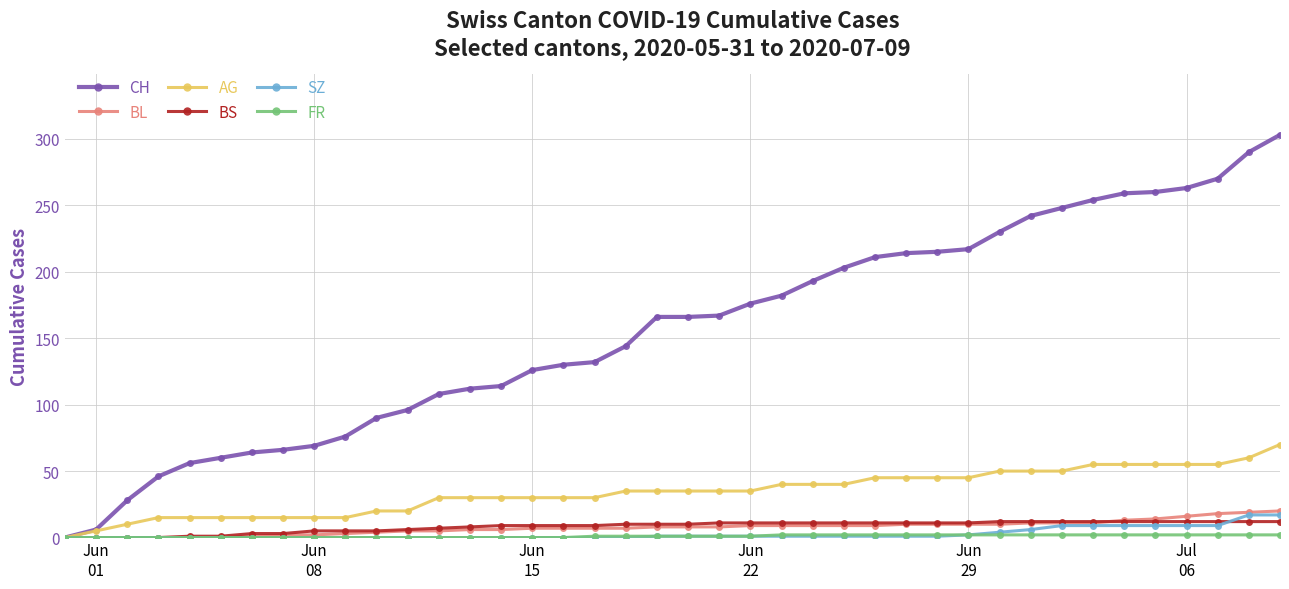

What is the maximum value for BL?

20